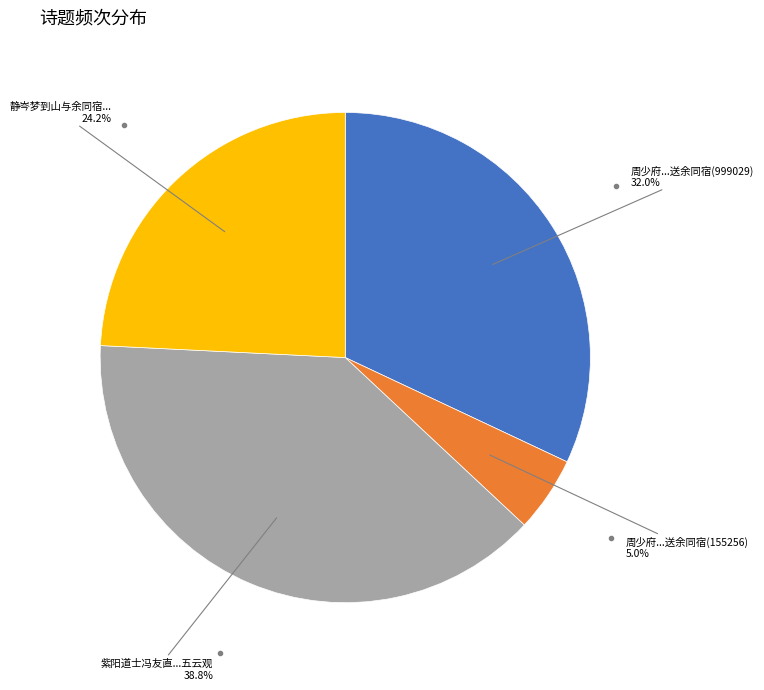

Does any single category account for the majority?

No